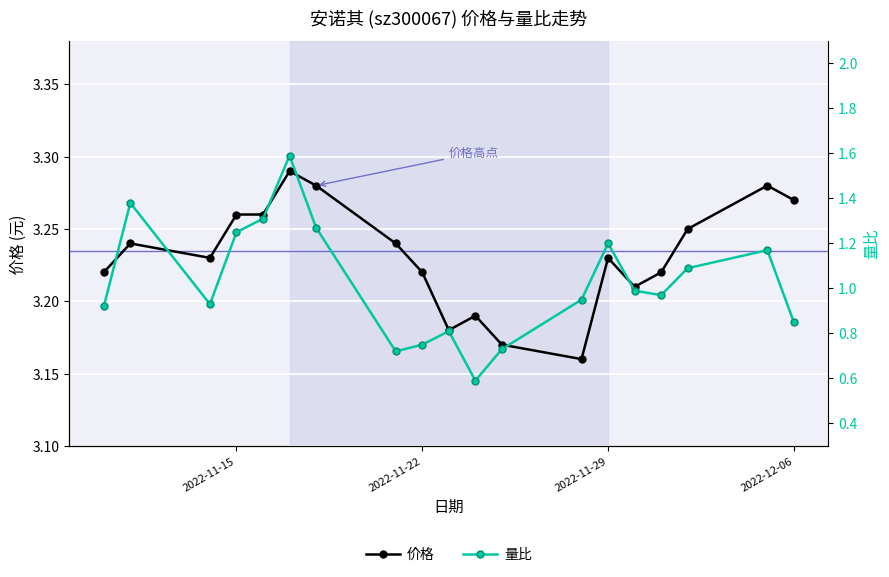

What is the value of the 价格 point at the 3rd from the left?

3.2